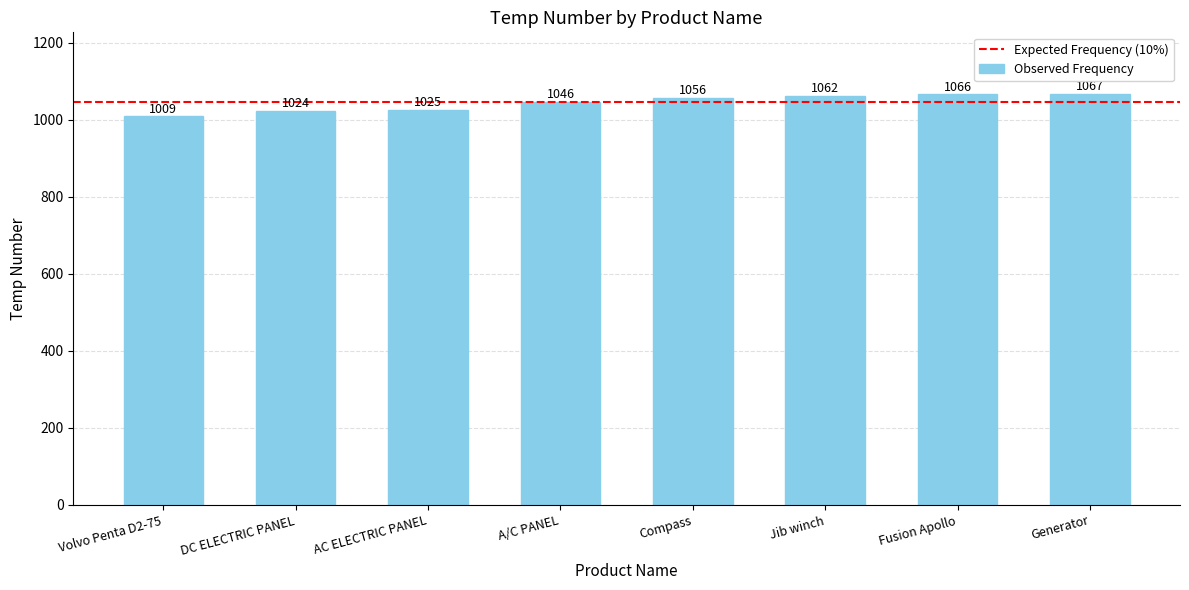

What is the sum of the values at Compass and DC ELECTRIC PANEL?

2080